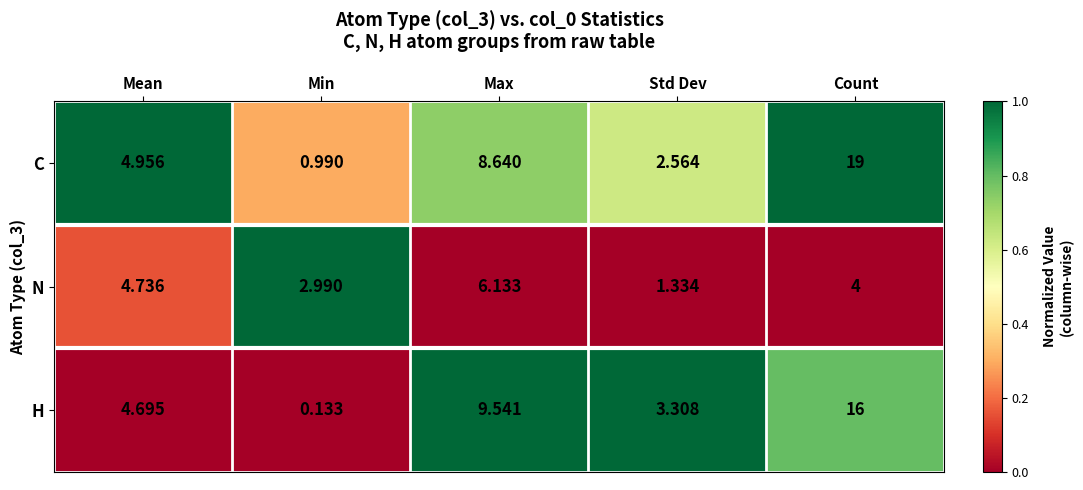

At which label is C closest to 9?

Max